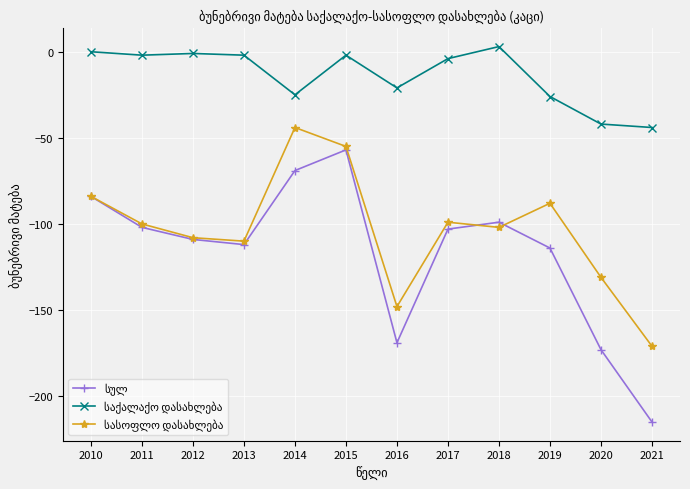

At which category does the chart reach its minimum across all series?

2021